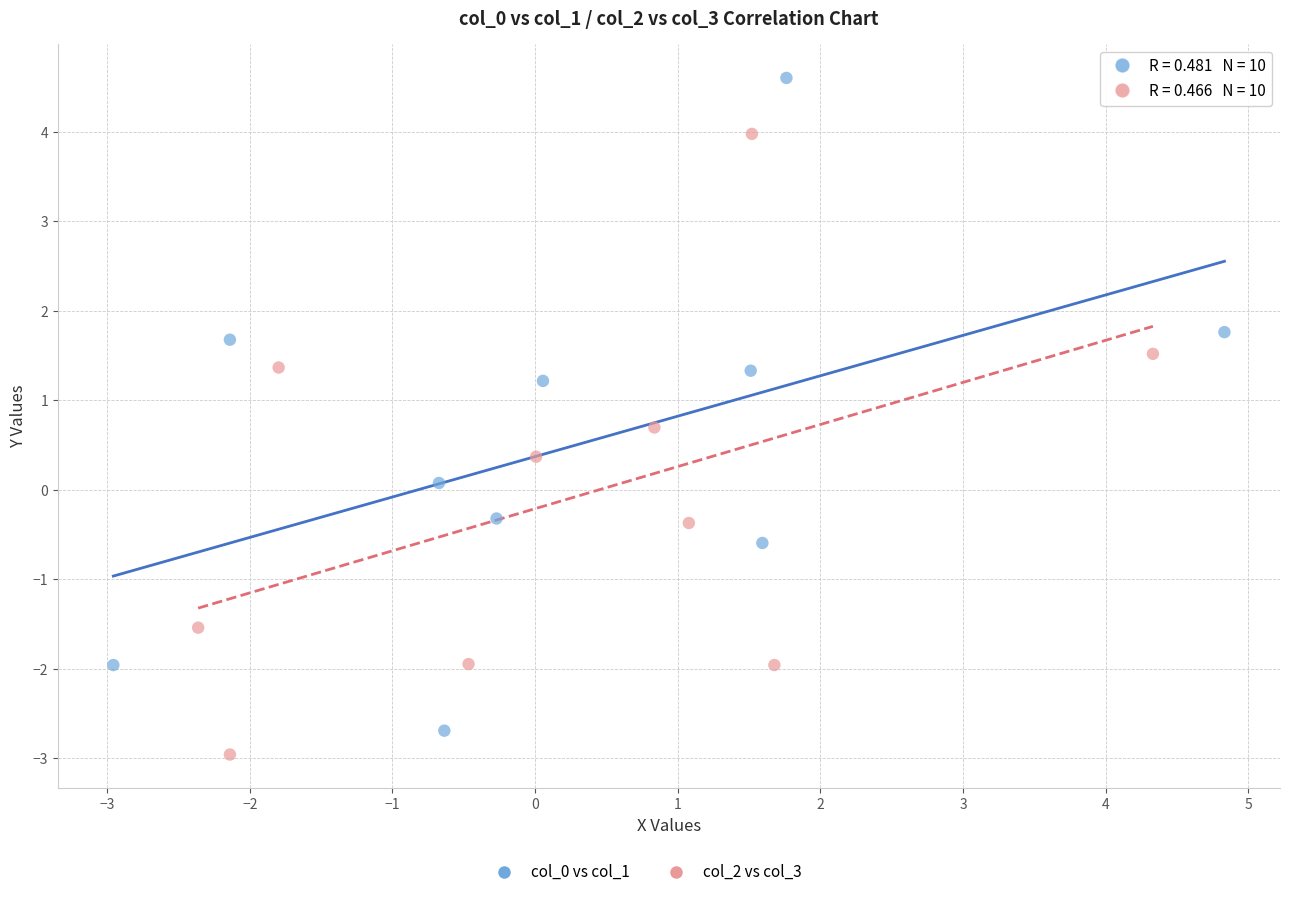

Which series has the widest spread of Y values?

col_0 vs col_1